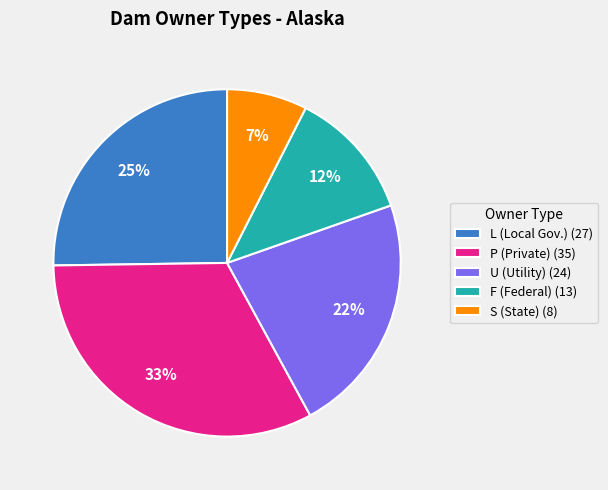

Does S represent more than half of the total?

No